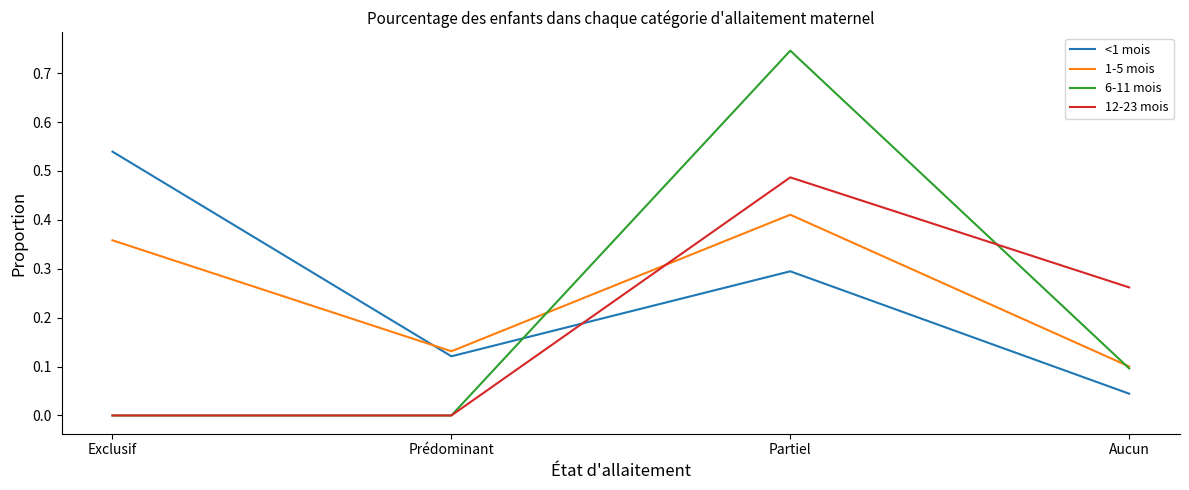

True or false: 6-11 mois has more than 0 points higher than both neighbors.

True